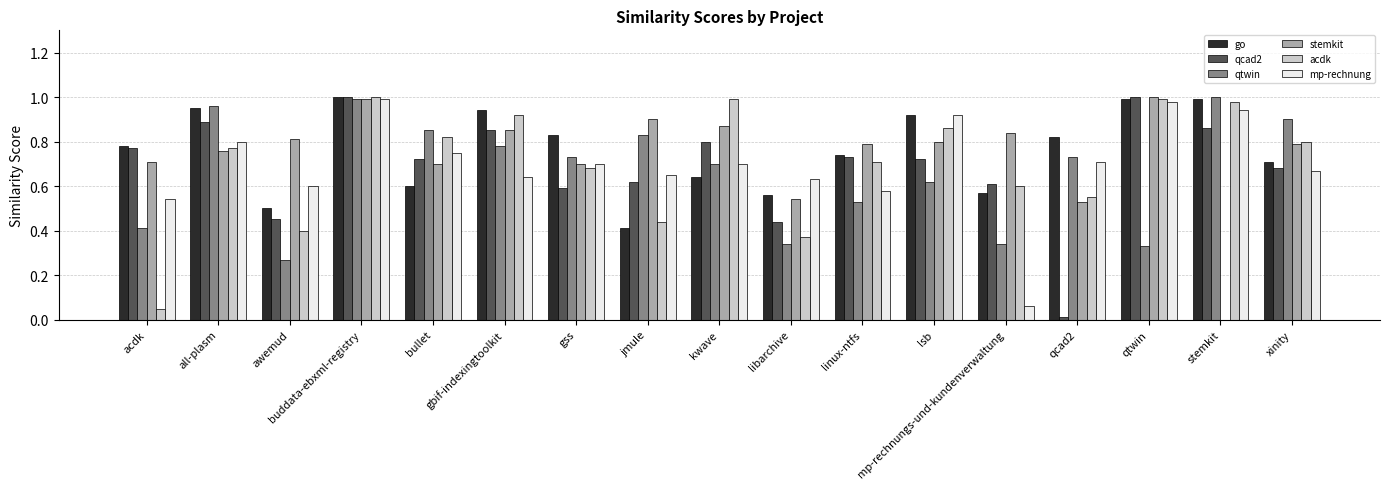

At which category is the sum across all series the highest?

buddata-ebxml-registry